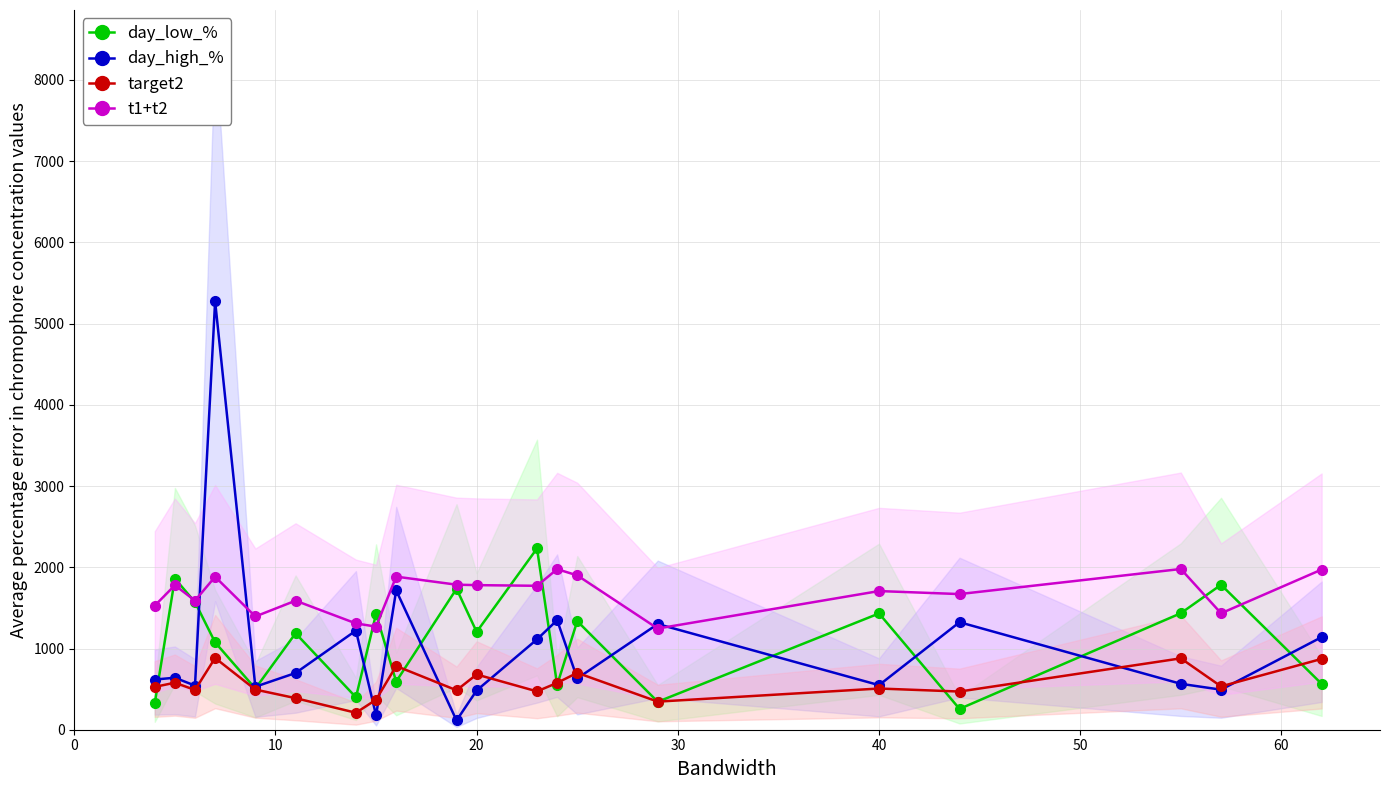

What is the value of the day_low_% point at the 9th from the left?

592.7